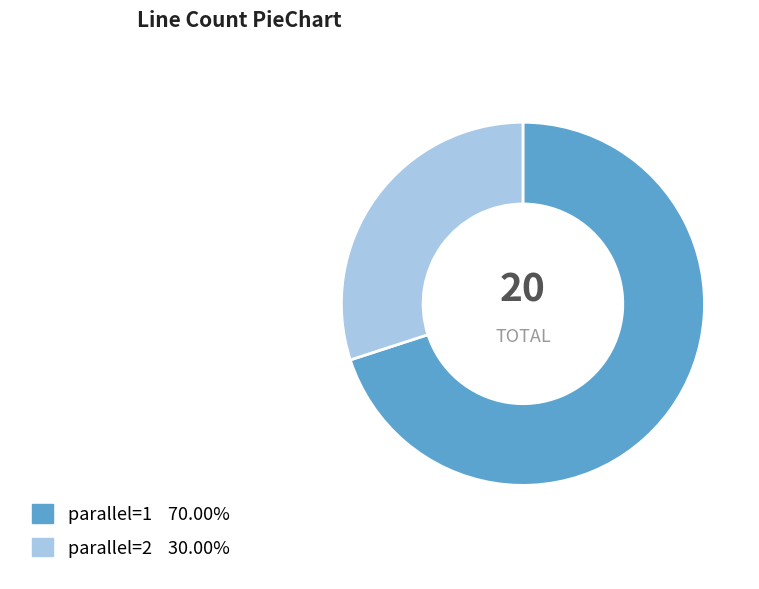

Is the sum of parallel=1 and parallel=2 greater than half?

Yes